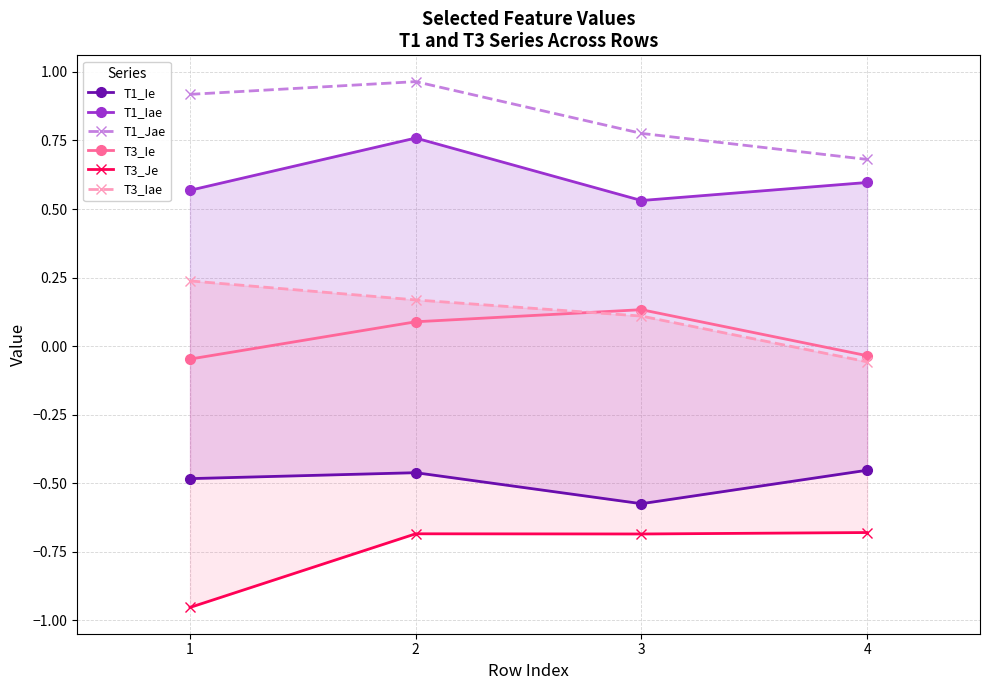

The T3_Je series shows -0.7 at 2. True or false?

True